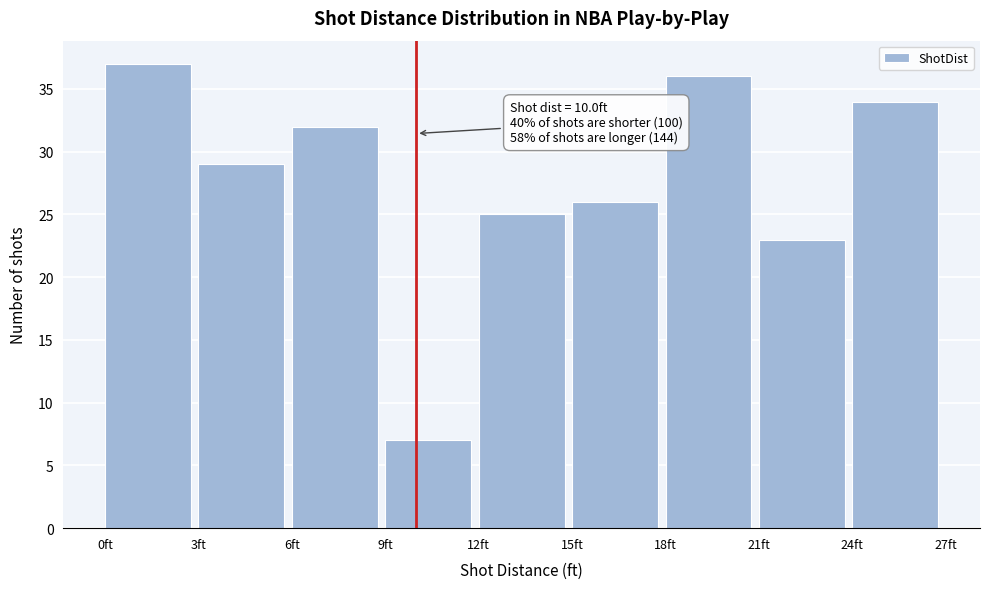

Which range on the x-axis has the tallest bar?

0 to 3